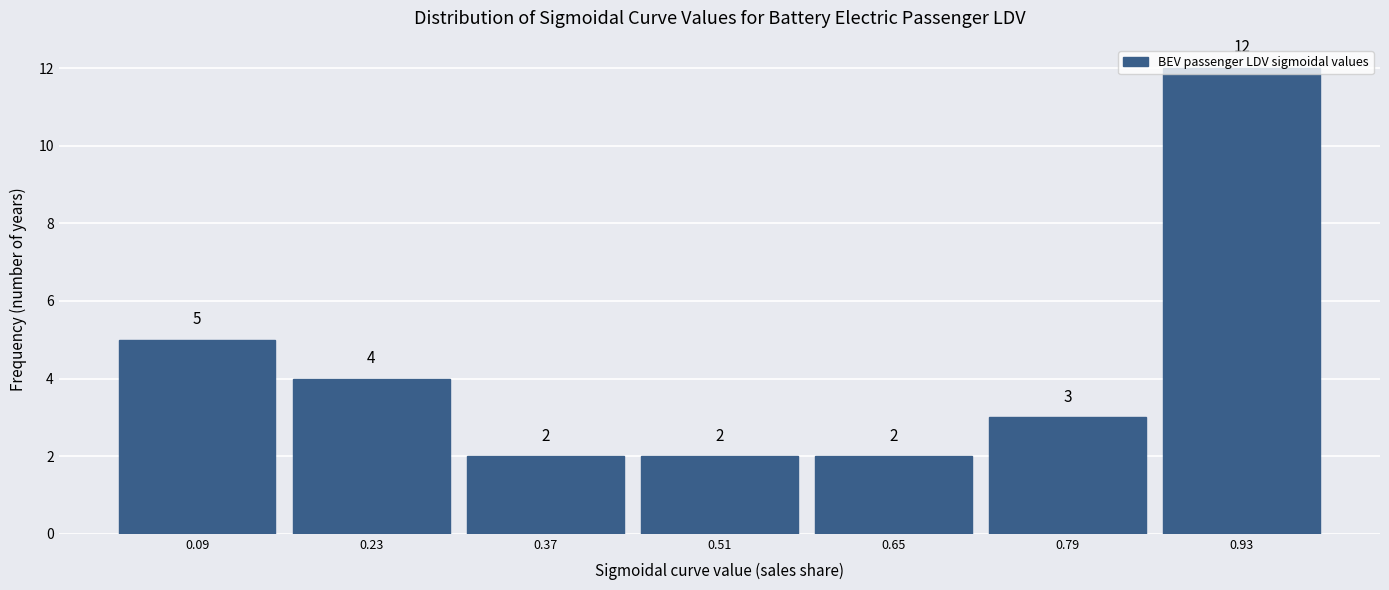

Reading left to right, transcribe this chart: for each bar, give the range it covers on the x-axis and its height. The bar edges are not printed on the chart, so give them approximately, as read against the axis.

0.02 to 0.16: 5
0.16 to 0.30: 4
0.30 to 0.44: 2
0.44 to 0.58: 2
0.58 to 0.72: 2
0.72 to 0.86: 3
0.86 to 1.00: 12